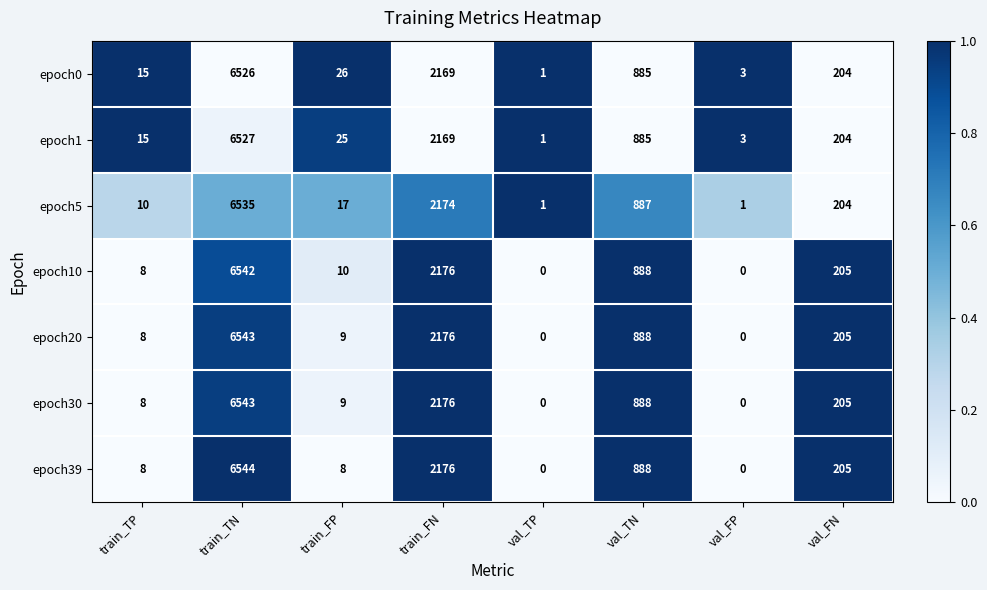

Which series has the largest range (max minus min)?

epoch39